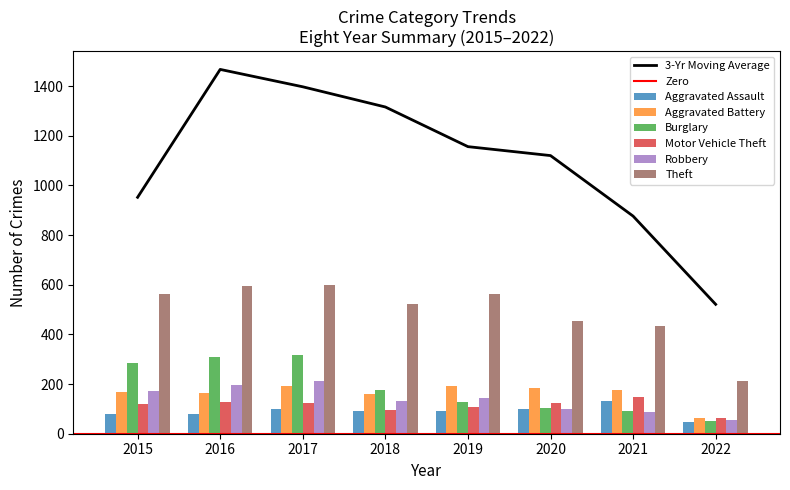

How many data points in Robbery are less than 143?

4